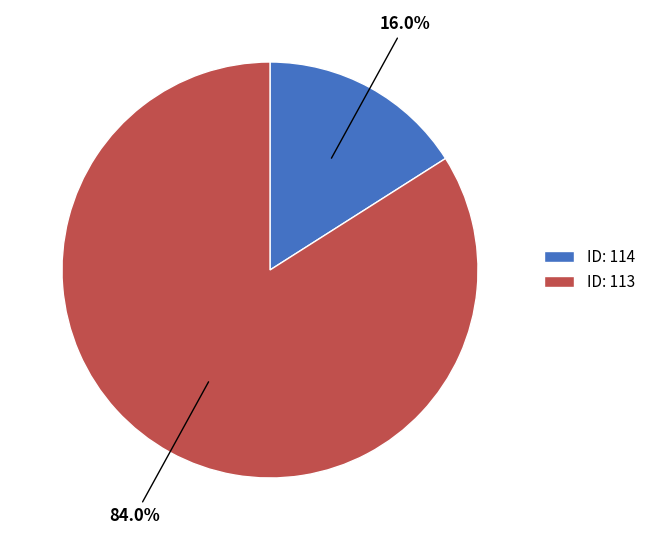

How many slices are in this pie chart?

2